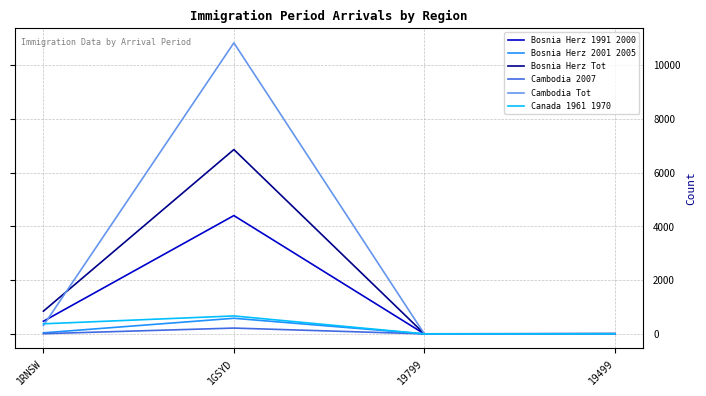

Is the value of Bosnia Herz 2001 2005 at 19499 greater than the value of Canada 1961 1970 at 1GSYD?

No